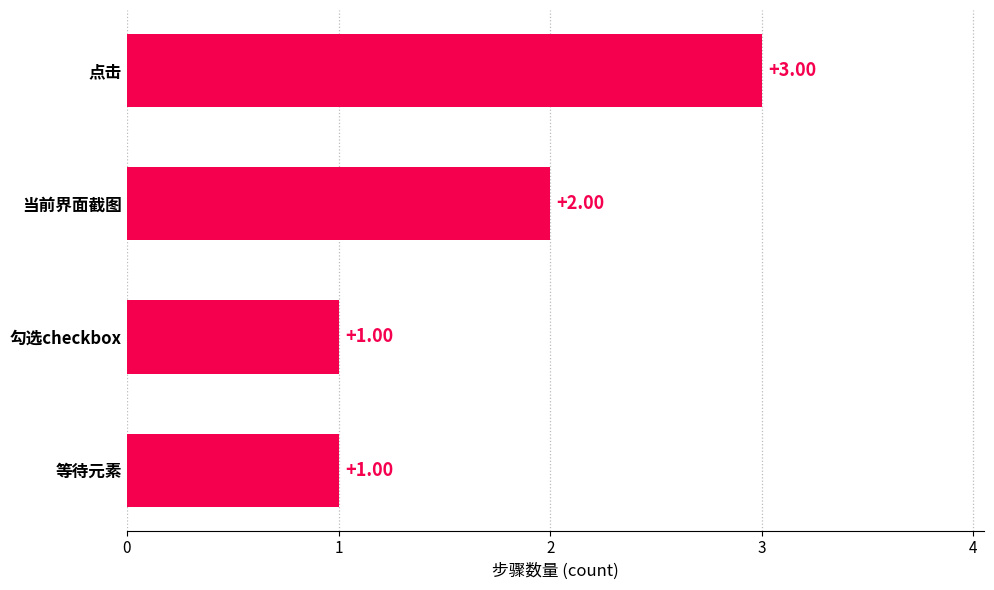

What is the sum of all values?

7